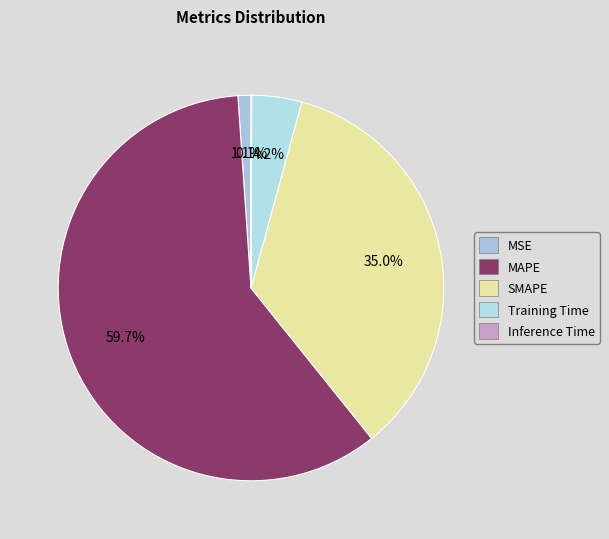

Do Inference Time and MAPE together represent more than half of the pie?

Yes